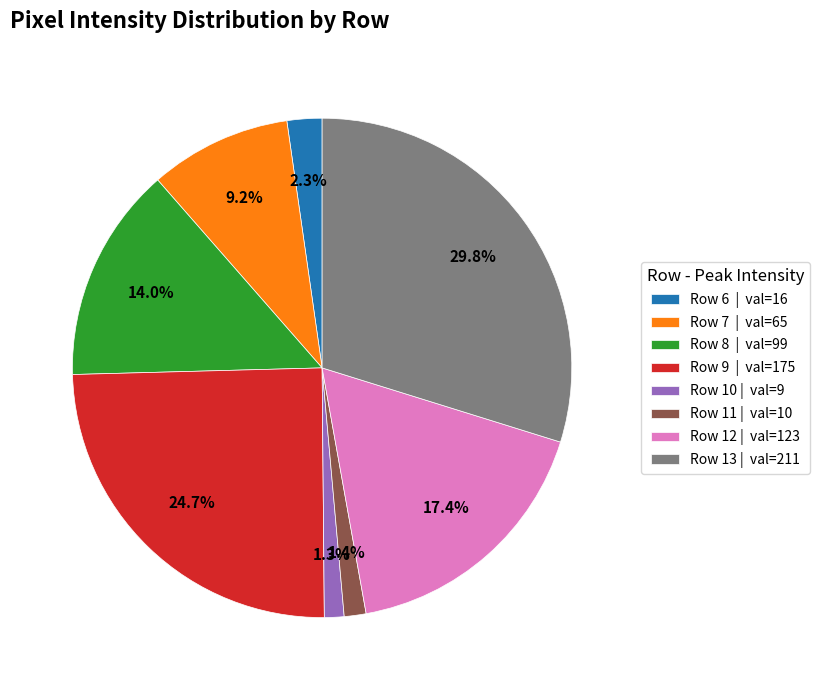

How many slices are in this pie chart?

8